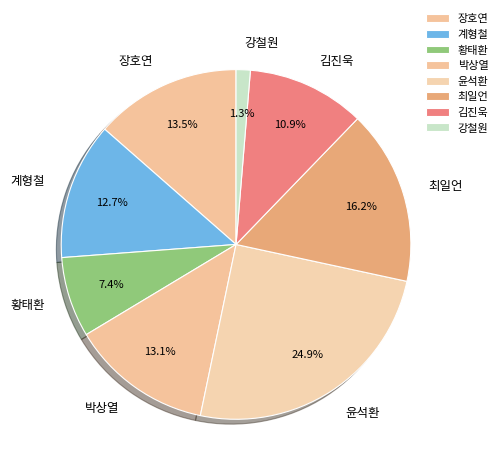

How many slices are in this pie chart?

8